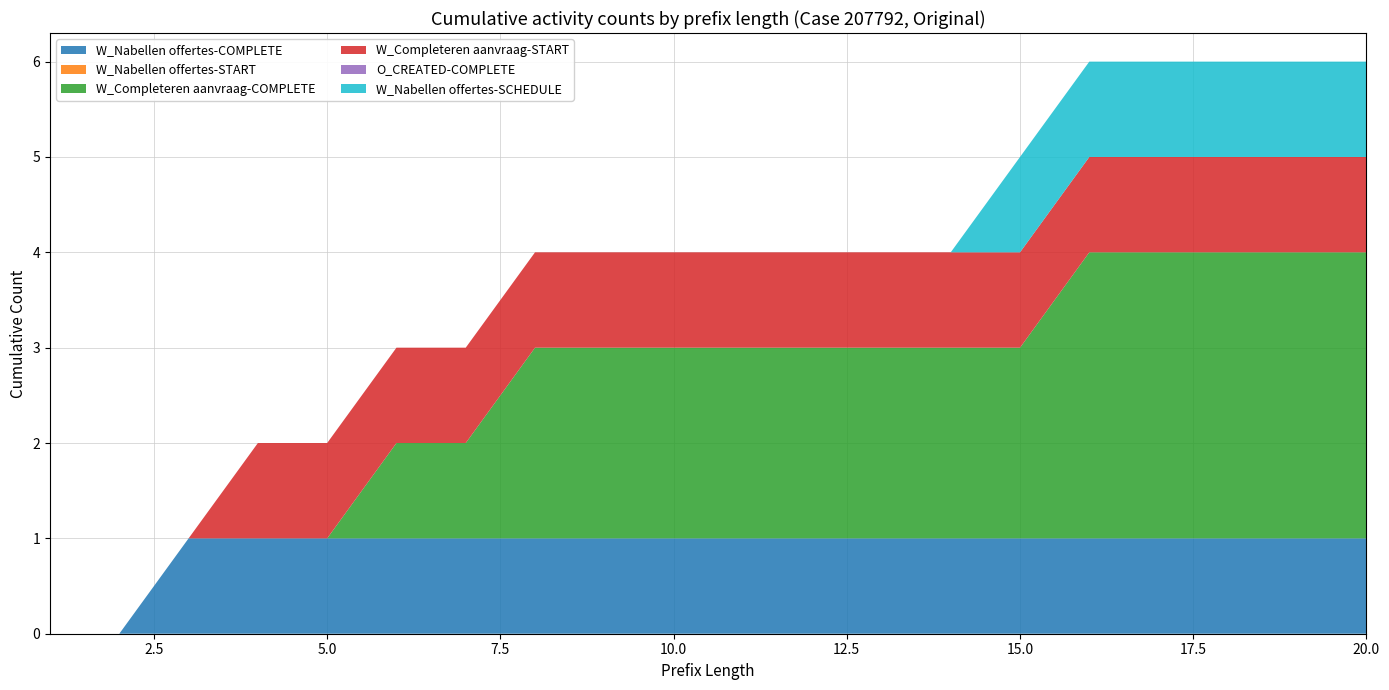

Reading right to left, what are all the values shown in this chart?

W_Nabellen offertes-COMPLETE: 20=1	19=1	18=1	17=1	16=1	15=1	14=1	13=1	12=1	11=1	10=1	9=1	8=1	7=1	6=1	5=1	4=1	3=1	2=0	1=0
W_Nabellen offertes-START: 20=0	19=0	18=0	17=0	16=0	15=0	14=0	13=0	12=0	11=0	10=0	9=0	8=0	7=0	6=0	5=0	4=0	3=0	2=0	1=0
W_Completeren aanvraag-COMPLETE: 20=3	19=3	18=3	17=3	16=3	15=2	14=2	13=2	12=2	11=2	10=2	9=2	8=2	7=1	6=1	5=0	4=0	3=0	2=0	1=0
W_Completeren aanvraag-START: 20=1	19=1	18=1	17=1	16=1	15=1	14=1	13=1	12=1	11=1	10=1	9=1	8=1	7=1	6=1	5=1	4=1	3=0	2=0	1=0
O_CREATED-COMPLETE: 20=0	19=0	18=0	17=0	16=0	15=0	14=0	13=0	12=0	11=0	10=0	9=0	8=0	7=0	6=0	5=0	4=0	3=0	2=0	1=0
W_Nabellen offertes-SCHEDULE: 20=1	19=1	18=1	17=1	16=1	15=1	14=0	13=0	12=0	11=0	10=0	9=0	8=0	7=0	6=0	5=0	4=0	3=0	2=0	1=0